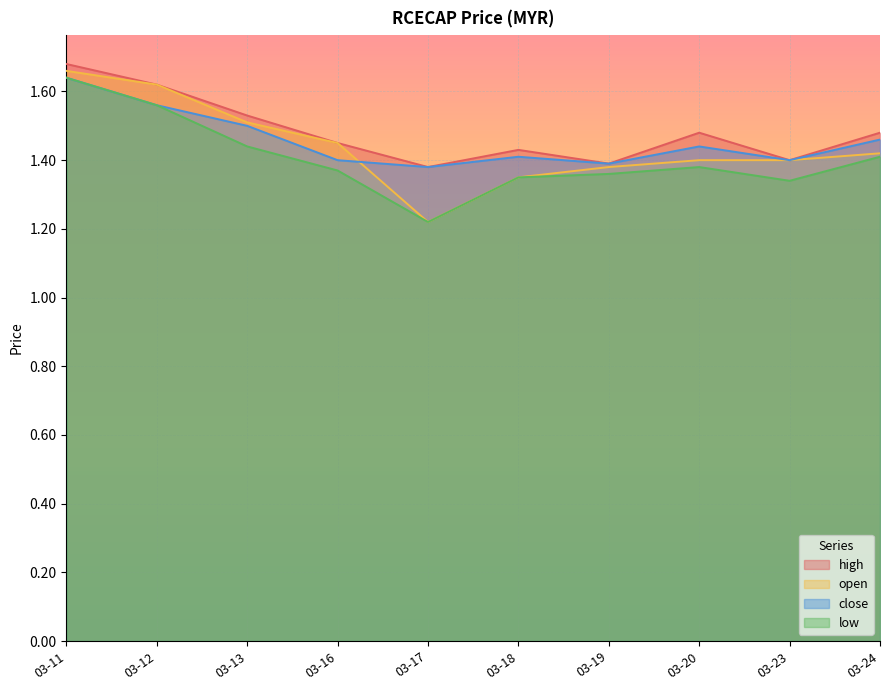

List the series in order of their overall mean, highest first.

high, close, open, low